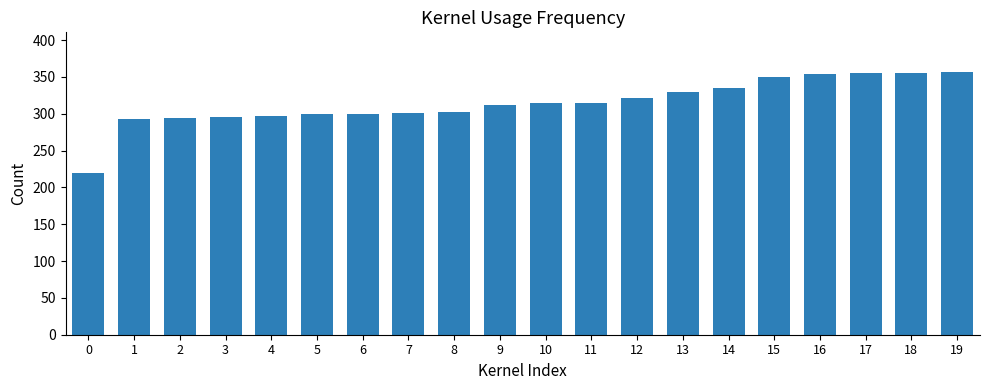

Are the bars horizontal?

No